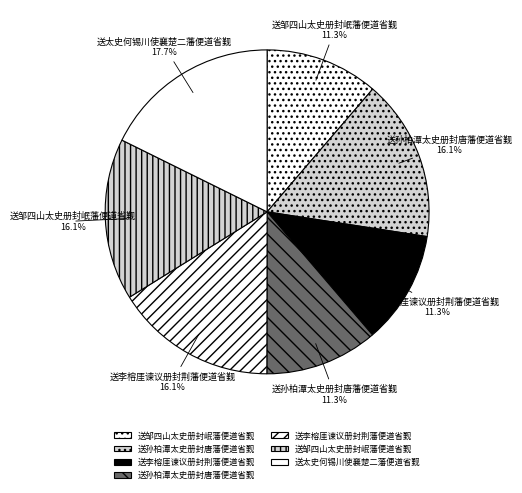

How many slices are in this pie chart?

7